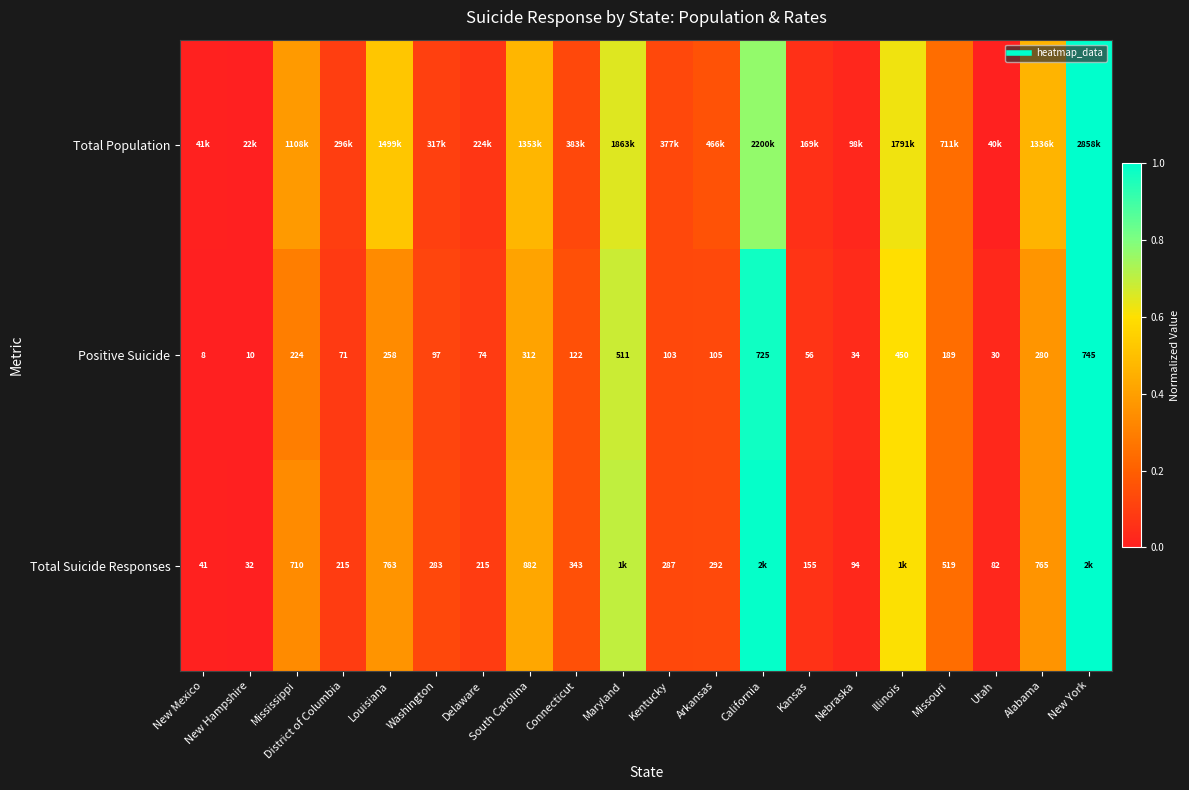

What is the average value of the Positive Suicide series?

0.3